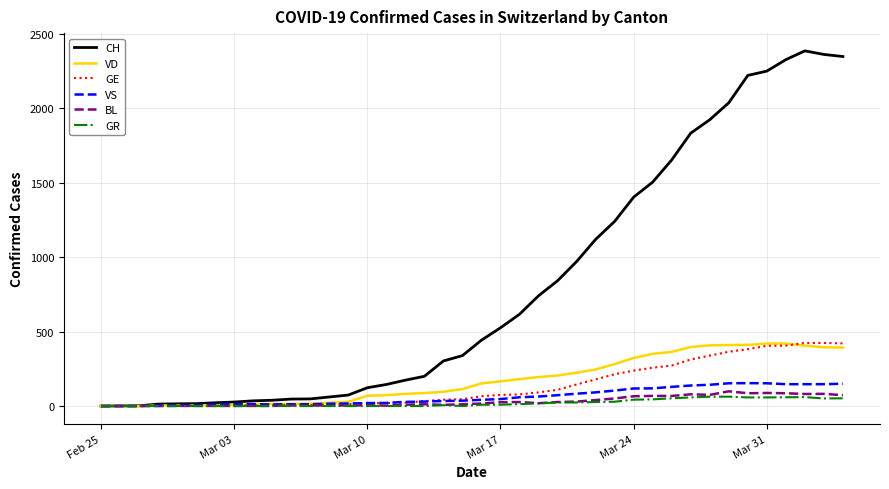

What is the greatest value displayed?

2387